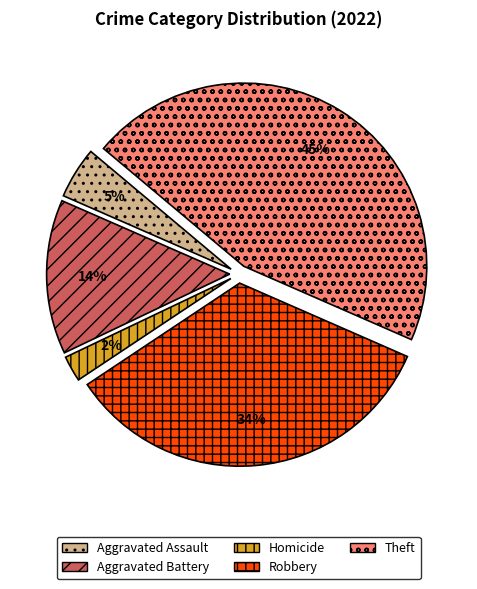

Is there any slice that represents more than half of the pie?

No